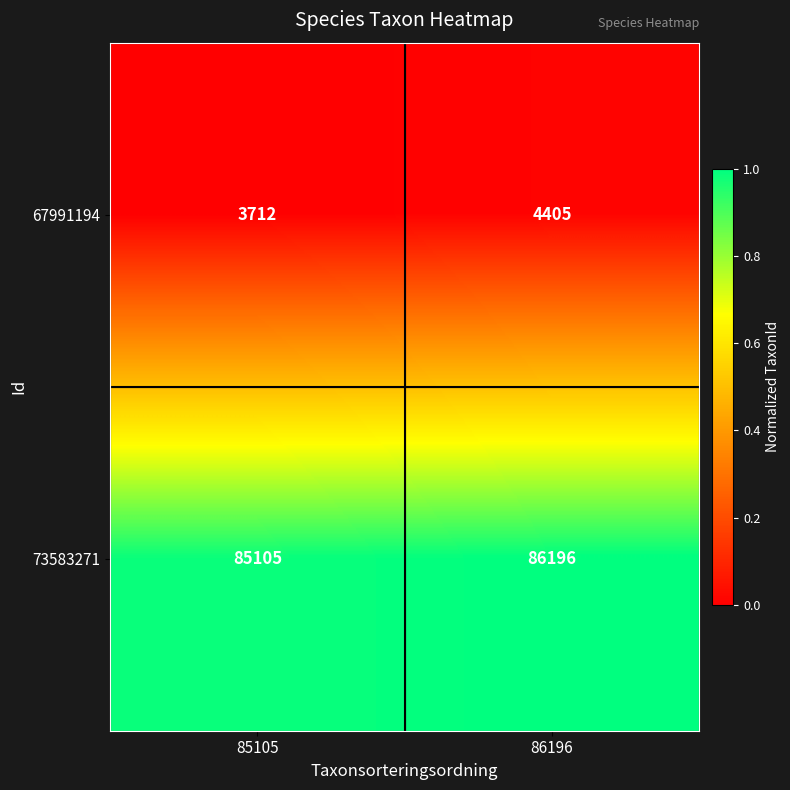

The value of 73583271 at 85105 is 119611. True or false?

False